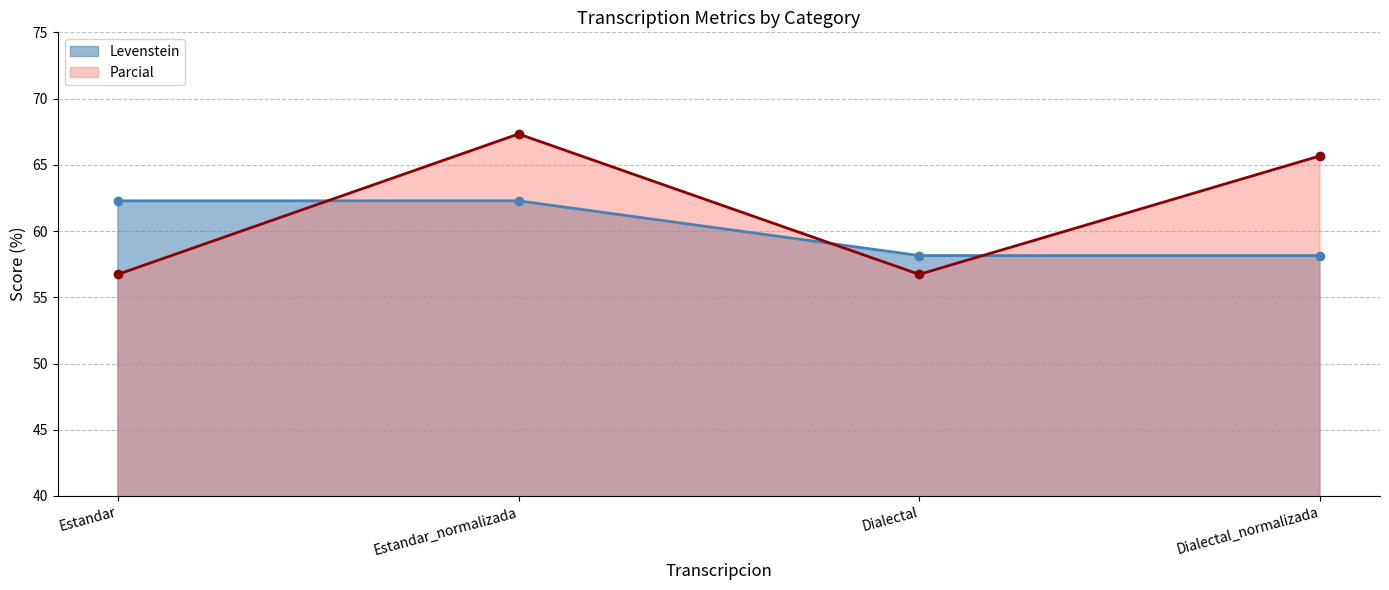

Which has a higher value, Dialectal_normalizada or Estandar?

Estandar